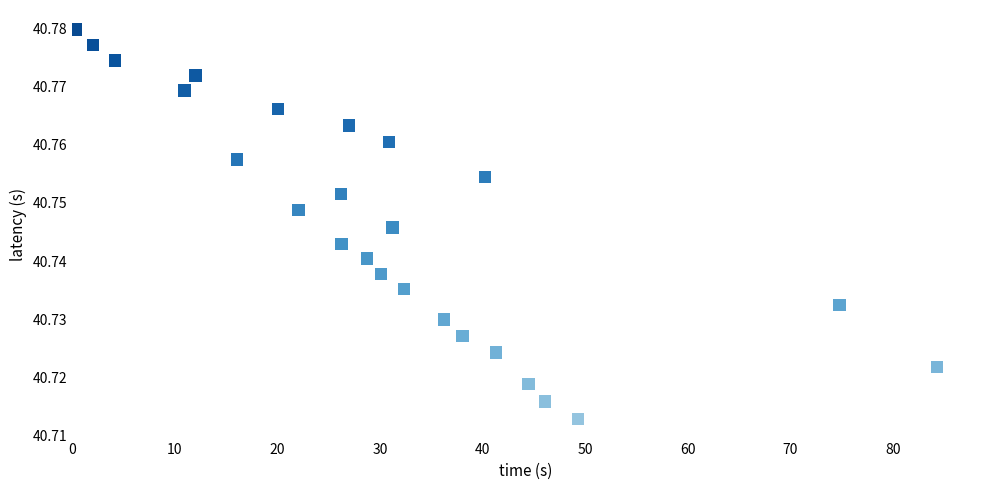

What is the range of X values (max minus min)?

84.0